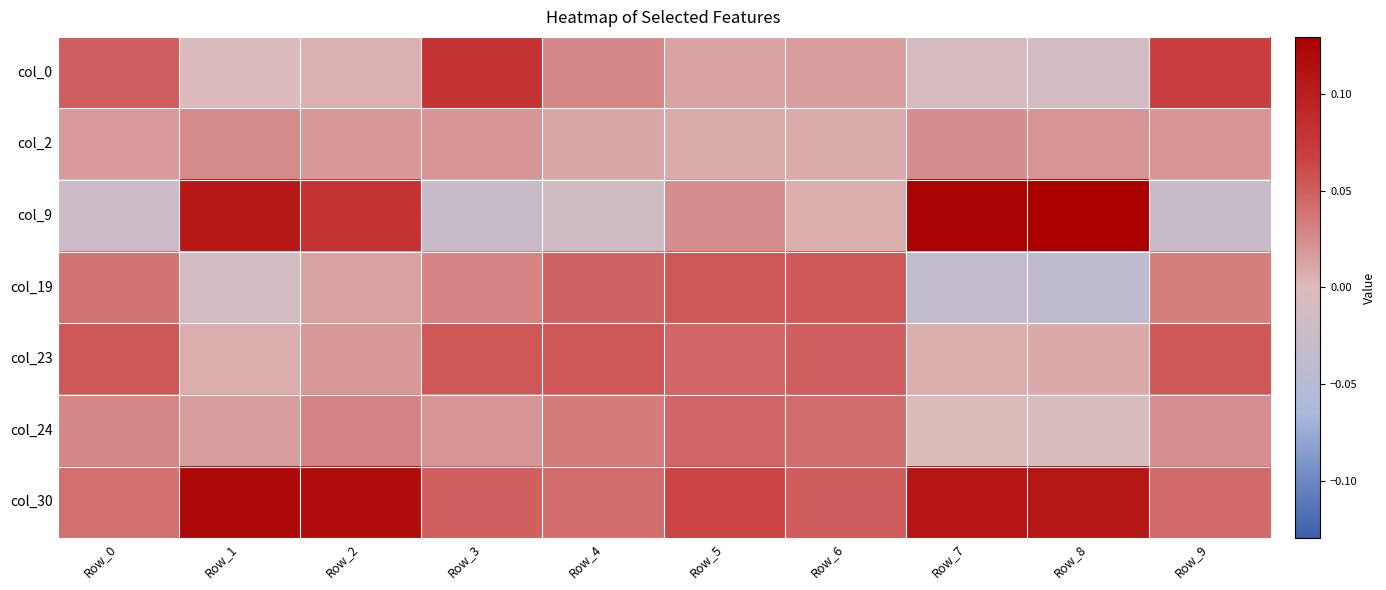

At Row_6, list the series in order from smallest to largest.

col_9, col_2, col_0, col_24, col_23, col_30, col_19